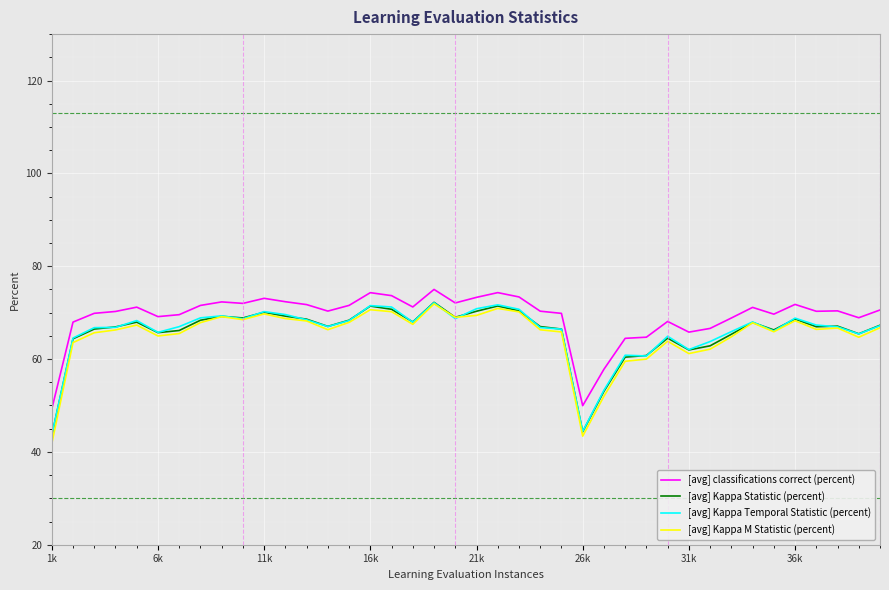

True or false: [avg] classifications correct (percent) and [avg] Kappa M Statistic (percent) cross at least once.

False